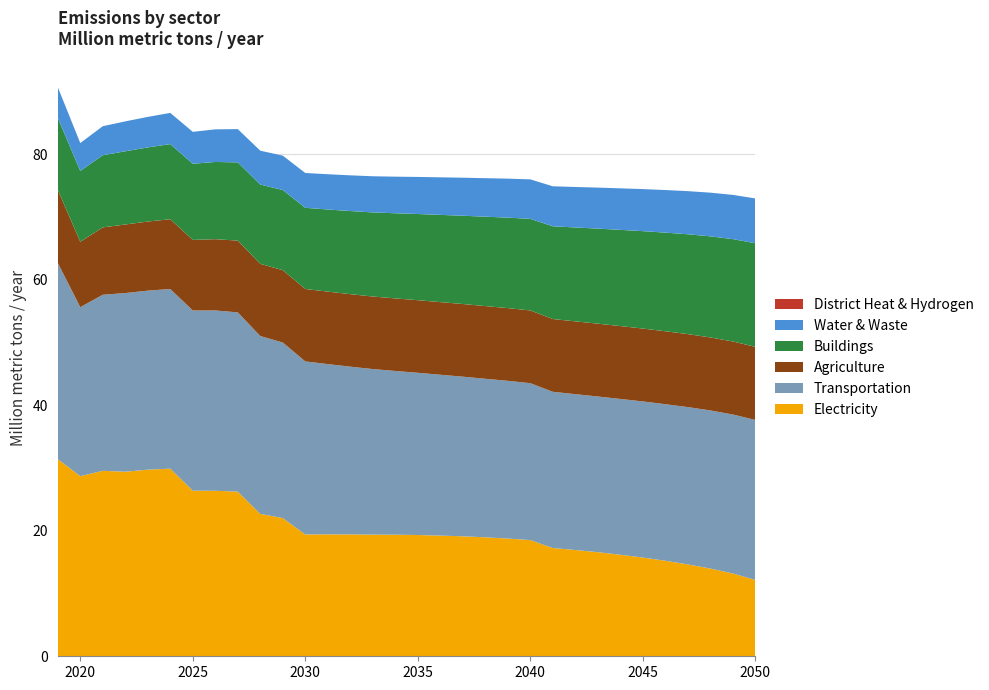

Reading left to right, list all the values displayed in this chart.

Electricity: 2019=31.4	2020=28.7	2021=29.6	2022=29.4	2023=29.7	2024=29.9	2025=26.4	2026=26.4	2027=26.2	2028=22.7	2029=22.0	2030=19.4	2031=19.4	2032=19.4	2033=19.4	2034=19.4	2035=19.3	2036=19.2	2037=19.1	2038=19.0	2039=18.8	2040=18.5	2041=17.3	2042=16.9	2043=16.6	2044=16.2	2045=15.7	2046=15.2	2047=14.6	2048=14.0	2049=13.2	2050=12.2
Transportation: 2019=31.3	2020=26.9	2021=28.1	2022=28.5	2023=28.5	2024=28.6	2025=28.7	2026=28.7	2027=28.6	2028=28.4	2029=28.0	2030=27.6	2031=27.1	2032=26.7	2033=26.4	2034=26.1	2035=25.9	2036=25.6	2037=25.4	2038=25.3	2039=25.1	2040=25.0	2041=24.9	2042=24.8	2043=24.8	2044=24.8	2045=24.9	2046=25.0	2047=25.1	2048=25.2	2049=25.3	2050=25.5
Agriculture: 2019=11.6	2020=10.4	2021=10.7	2022=10.9	2023=11.0	2024=11.1	2025=11.2	2026=11.4	2027=11.4	2028=11.5	2029=11.5	2030=11.5	2031=11.6	2032=11.6	2033=11.6	2034=11.6	2035=11.6	2036=11.6	2037=11.6	2038=11.6	2039=11.6	2040=11.6	2041=11.6	2042=11.6	2043=11.6	2044=11.6	2045=11.6	2046=11.6	2047=11.6	2048=11.6	2049=11.6	2050=11.6
Buildings: 2019=11.5	2020=11.3	2021=11.5	2022=11.7	2023=11.8	2024=12.0	2025=12.1	2026=12.3	2027=12.5	2028=12.6	2029=12.8	2030=12.9	2031=13.1	2032=13.2	2033=13.4	2034=13.6	2035=13.7	2036=13.9	2037=14.1	2038=14.2	2039=14.4	2040=14.6	2041=14.8	2042=15.0	2043=15.2	2044=15.3	2045=15.5	2046=15.7	2047=15.9	2048=16.1	2049=16.3	2050=16.5
Water & Waste: 2019=4.9	2020=4.4	2021=4.6	2022=4.8	2023=4.9	2024=5.0	2025=5.1	2026=5.2	2027=5.3	2028=5.4	2029=5.5	2030=5.6	2031=5.6	2032=5.7	2033=5.8	2034=5.8	2035=5.9	2036=6.0	2037=6.1	2038=6.1	2039=6.2	2040=6.3	2041=6.4	2042=6.5	2043=6.5	2044=6.6	2045=6.7	2046=6.8	2047=6.9	2048=7.0	2049=7.0	2050=7.1
District Heat & Hydrogen: 2019=0.0	2020=0.0	2021=0.0	2022=0.0	2023=0.0	2024=0.0	2025=0.0	2026=0.0	2027=0.0	2028=0.0	2029=0.0	2030=0.0	2031=0.0	2032=0.0	2033=0.0	2034=0.0	2035=0.0	2036=0.0	2037=0.0	2038=0.0	2039=0.0	2040=0.0	2041=0.0	2042=0.0	2043=0.0	2044=0.0	2045=0.0	2046=0.0	2047=0.0	2048=0.0	2049=0.0	2050=0.0